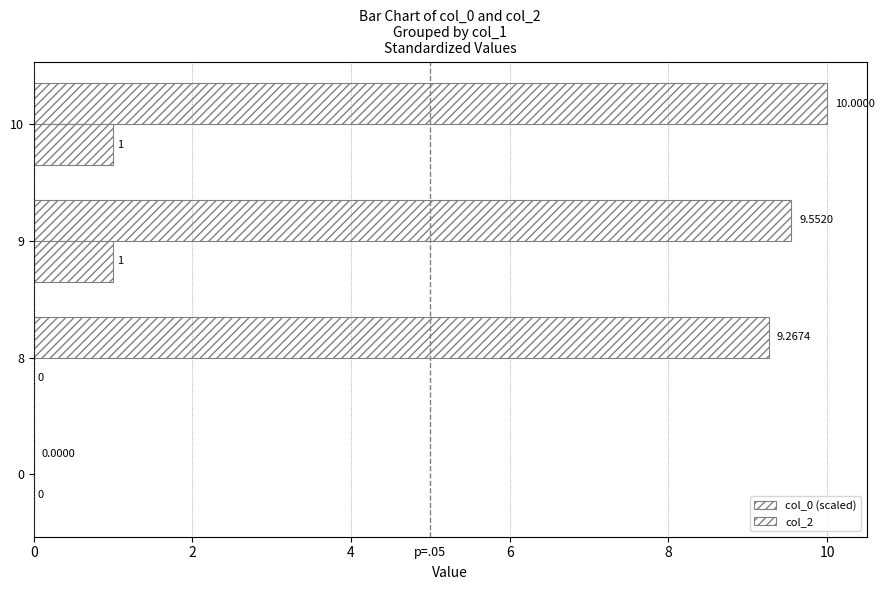

Reading left to right, extract all data points from this chart.

col_0 (scaled): 0.0	9.3	9.6	10.0
col_2: 0.0	0.0	1.0	1.0